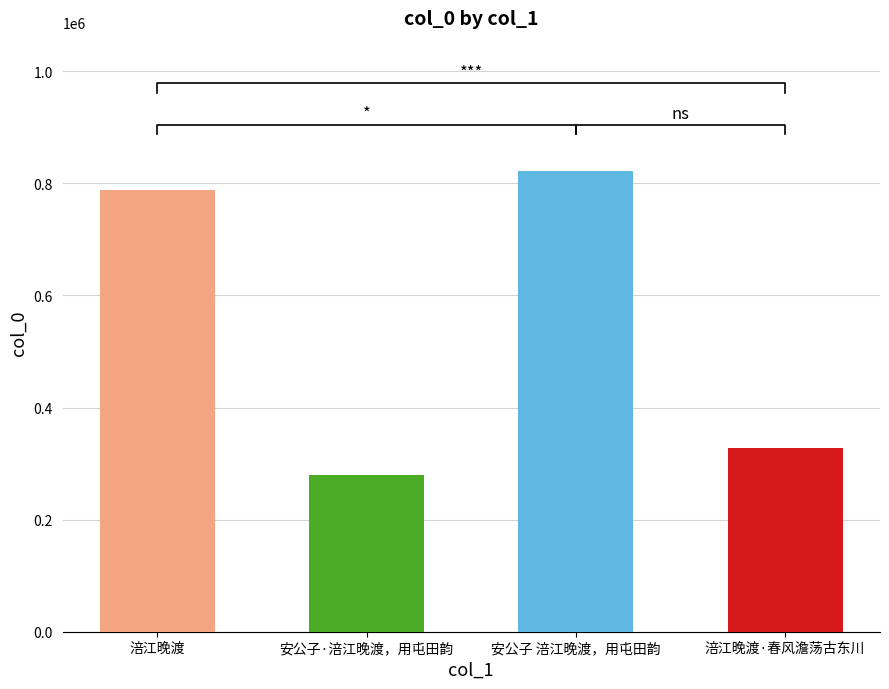

The value at 涪江晚渡 is 427667. True or false?

False